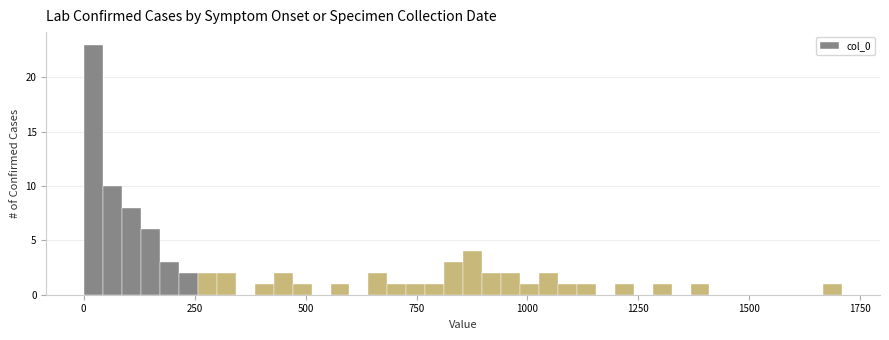

Read against the x-axis, roughly where is the centre of the tallest bar?

0